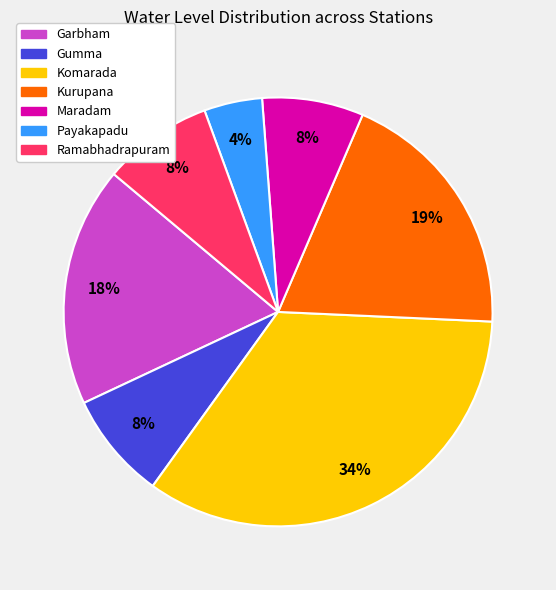

The Ramabhadrapuram slice represents 1% of the pie. True or false?

False